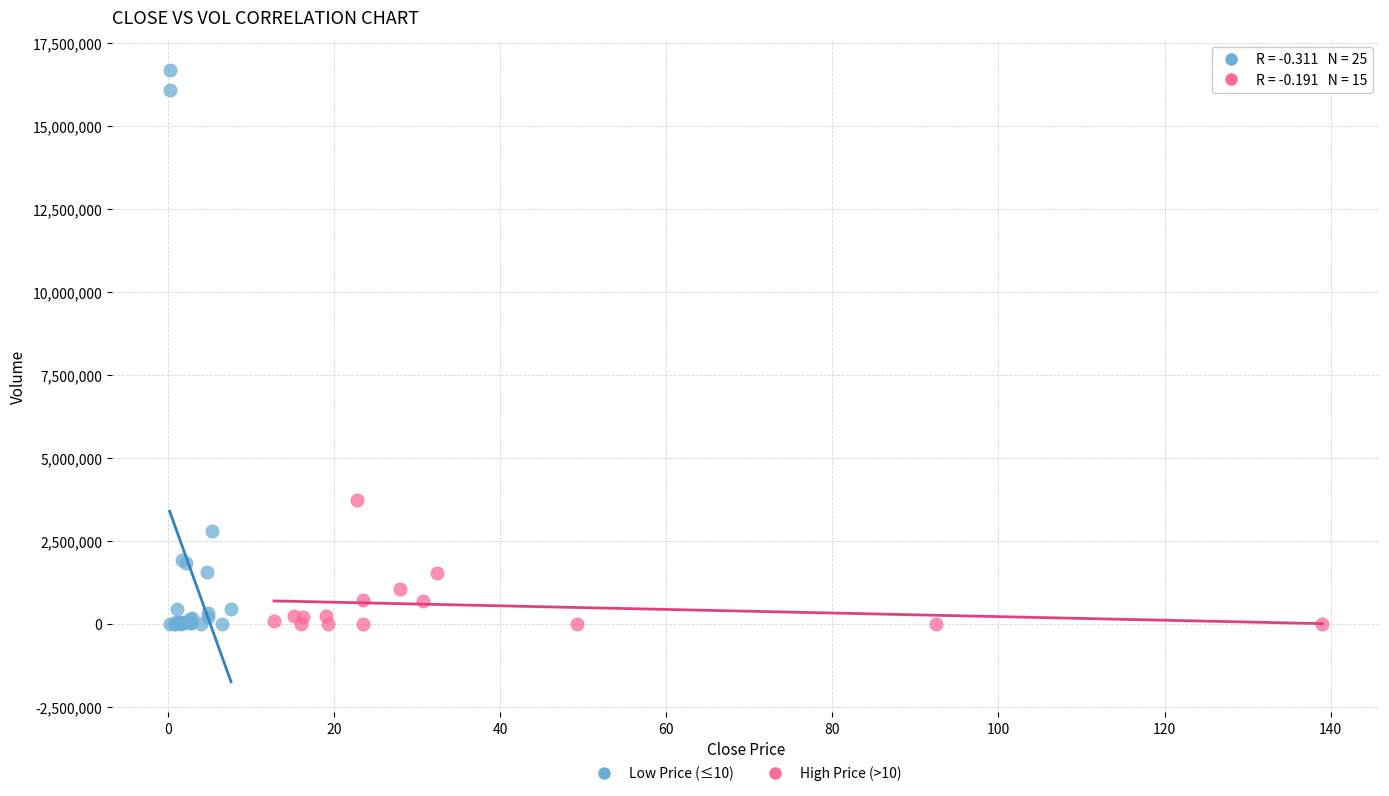

What are all the series names shown in the legend?

Low Price (≤10), High Price (>10)